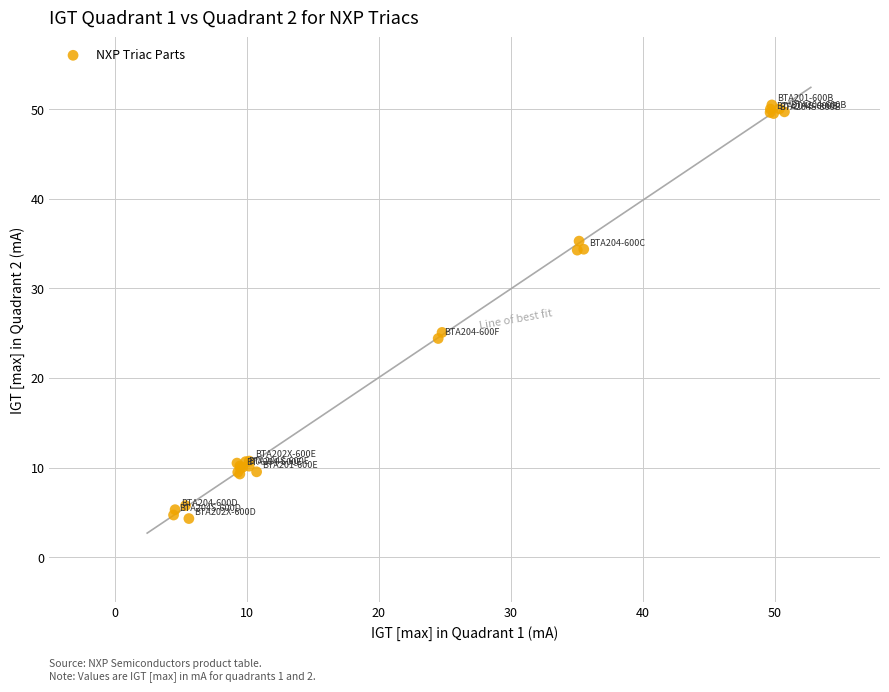

What Y value in the scatter plot is closest to 27?

25.1